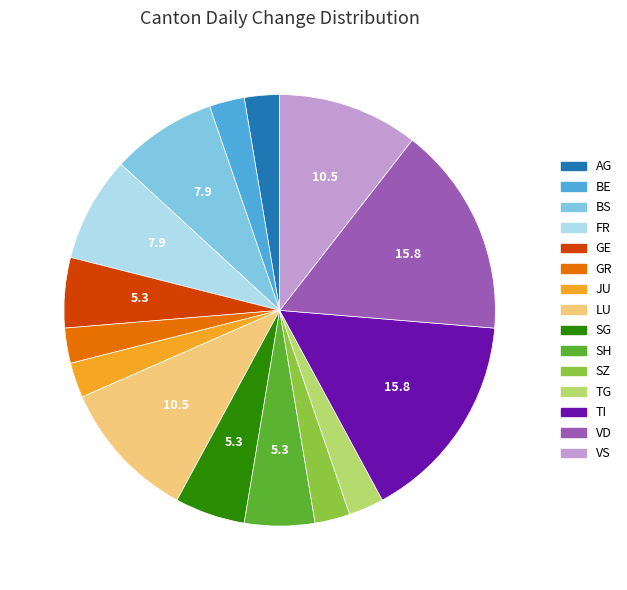

Is the sum of VS and TI greater than half?

No